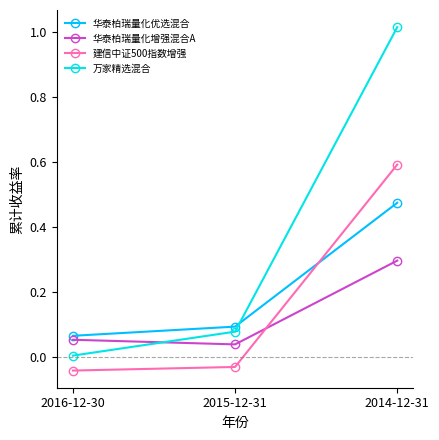

At which label does 华泰柏瑞量化优选混合 reach its minimum?

2016-12-30